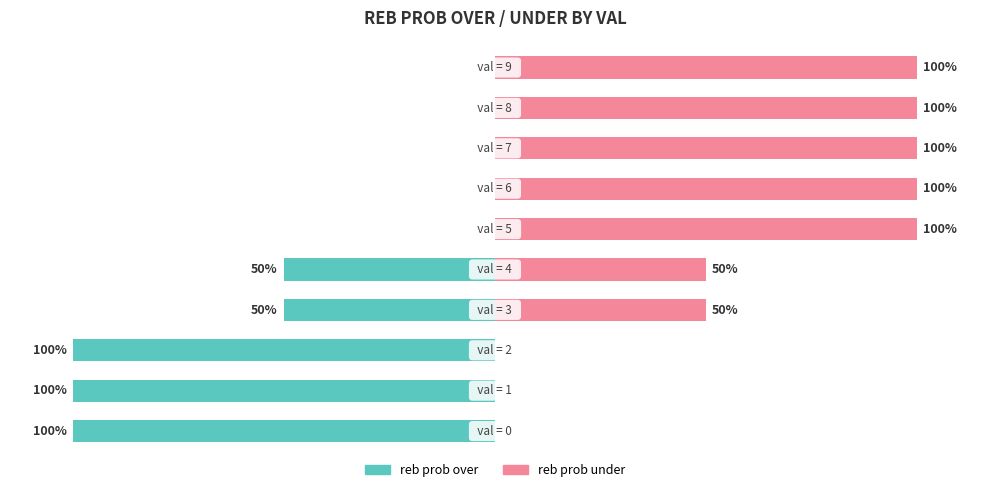

List the series in order of their peak value, lowest first.

reb prob over, reb prob under